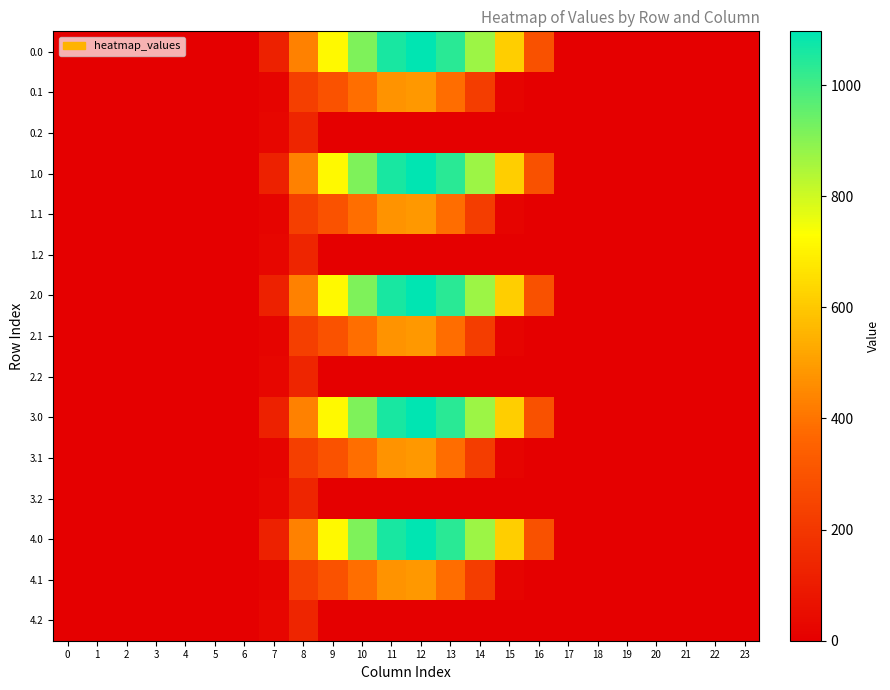

Reading right to left, extract all data points from this chart.

0.0: 23=0.0	22=0.0	21=0.0	20=0.0	19=0.0	18=0.0	17=0.0	16=294.5	15=615.9	14=870.6	13=1032.9	12=1096.7	11=1060.3	10=916.2	9=716.9	8=430.3	7=120.6	6=0.0	5=0.0	4=0.0	3=0.0	2=0.0	1=0.0	0=0.0
0.1: 23=0.0	22=0.0	21=0.0	20=0.0	19=0.0	18=0.0	17=0.0	16=0.0	15=17.3	14=219.2	13=382.7	12=485.4	11=471.7	10=388.1	9=295.9	8=227.5	7=17.7	6=0.0	5=0.0	4=0.0	3=0.0	2=0.0	1=0.0	0=0.0
0.2: 23=0.0	22=0.0	21=0.0	20=0.0	19=0.0	18=0.0	17=0.0	16=0.0	15=0.0	14=0.0	13=0.0	12=0.0	11=0.0	10=0.0	9=0.0	8=134.2	7=22.3	6=0.0	5=0.0	4=0.0	3=0.0	2=0.0	1=0.0	0=0.0
1.0: 23=0.0	22=0.0	21=0.0	20=0.0	19=0.0	18=0.0	17=0.0	16=294.5	15=615.9	14=870.6	13=1032.9	12=1096.7	11=1060.3	10=916.2	9=716.9	8=430.3	7=120.6	6=0.0	5=0.0	4=0.0	3=0.0	2=0.0	1=0.0	0=0.0
1.1: 23=0.0	22=0.0	21=0.0	20=0.0	19=0.0	18=0.0	17=0.0	16=0.0	15=17.3	14=219.2	13=382.7	12=485.4	11=471.7	10=388.1	9=295.9	8=227.5	7=17.7	6=0.0	5=0.0	4=0.0	3=0.0	2=0.0	1=0.0	0=0.0
1.2: 23=0.0	22=0.0	21=0.0	20=0.0	19=0.0	18=0.0	17=0.0	16=0.0	15=0.0	14=0.0	13=0.0	12=0.0	11=0.0	10=0.0	9=0.0	8=134.2	7=22.3	6=0.0	5=0.0	4=0.0	3=0.0	2=0.0	1=0.0	0=0.0
2.0: 23=0.0	22=0.0	21=0.0	20=0.0	19=0.0	18=0.0	17=0.0	16=294.5	15=615.9	14=870.6	13=1032.9	12=1096.7	11=1060.3	10=916.2	9=716.9	8=430.3	7=120.6	6=0.0	5=0.0	4=0.0	3=0.0	2=0.0	1=0.0	0=0.0
2.1: 23=0.0	22=0.0	21=0.0	20=0.0	19=0.0	18=0.0	17=0.0	16=0.0	15=17.3	14=219.2	13=382.7	12=485.4	11=471.7	10=388.1	9=295.9	8=227.5	7=17.7	6=0.0	5=0.0	4=0.0	3=0.0	2=0.0	1=0.0	0=0.0
2.2: 23=0.0	22=0.0	21=0.0	20=0.0	19=0.0	18=0.0	17=0.0	16=0.0	15=0.0	14=0.0	13=0.0	12=0.0	11=0.0	10=0.0	9=0.0	8=134.2	7=22.3	6=0.0	5=0.0	4=0.0	3=0.0	2=0.0	1=0.0	0=0.0
3.0: 23=0.0	22=0.0	21=0.0	20=0.0	19=0.0	18=0.0	17=0.0	16=294.5	15=615.9	14=870.6	13=1032.9	12=1096.7	11=1060.3	10=916.2	9=716.9	8=430.3	7=120.6	6=0.0	5=0.0	4=0.0	3=0.0	2=0.0	1=0.0	0=0.0
3.1: 23=0.0	22=0.0	21=0.0	20=0.0	19=0.0	18=0.0	17=0.0	16=0.0	15=17.3	14=219.2	13=382.7	12=485.4	11=471.7	10=388.1	9=295.9	8=227.5	7=17.7	6=0.0	5=0.0	4=0.0	3=0.0	2=0.0	1=0.0	0=0.0
3.2: 23=0.0	22=0.0	21=0.0	20=0.0	19=0.0	18=0.0	17=0.0	16=0.0	15=0.0	14=0.0	13=0.0	12=0.0	11=0.0	10=0.0	9=0.0	8=134.2	7=22.3	6=0.0	5=0.0	4=0.0	3=0.0	2=0.0	1=0.0	0=0.0
4.0: 23=0.0	22=0.0	21=0.0	20=0.0	19=0.0	18=0.0	17=0.0	16=294.5	15=615.9	14=870.6	13=1032.9	12=1096.7	11=1060.3	10=916.2	9=716.9	8=430.3	7=120.6	6=0.0	5=0.0	4=0.0	3=0.0	2=0.0	1=0.0	0=0.0
4.1: 23=0.0	22=0.0	21=0.0	20=0.0	19=0.0	18=0.0	17=0.0	16=0.0	15=17.3	14=219.2	13=382.7	12=485.4	11=471.7	10=388.1	9=295.9	8=227.5	7=17.7	6=0.0	5=0.0	4=0.0	3=0.0	2=0.0	1=0.0	0=0.0
4.2: 23=0.0	22=0.0	21=0.0	20=0.0	19=0.0	18=0.0	17=0.0	16=0.0	15=0.0	14=0.0	13=0.0	12=0.0	11=0.0	10=0.0	9=0.0	8=134.2	7=22.3	6=0.0	5=0.0	4=0.0	3=0.0	2=0.0	1=0.0	0=0.0